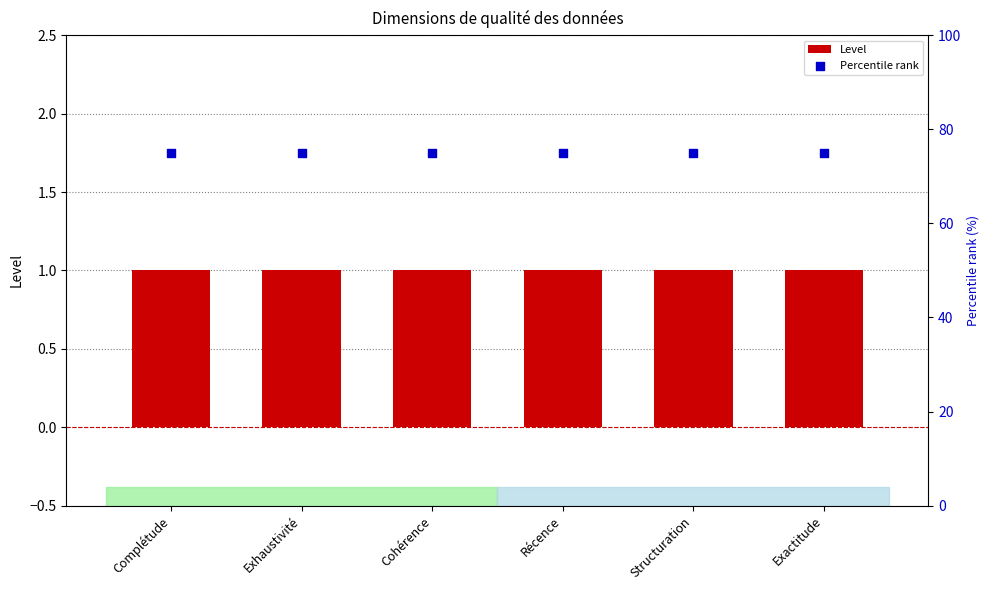

What is the total value across all series at Structuration?

76